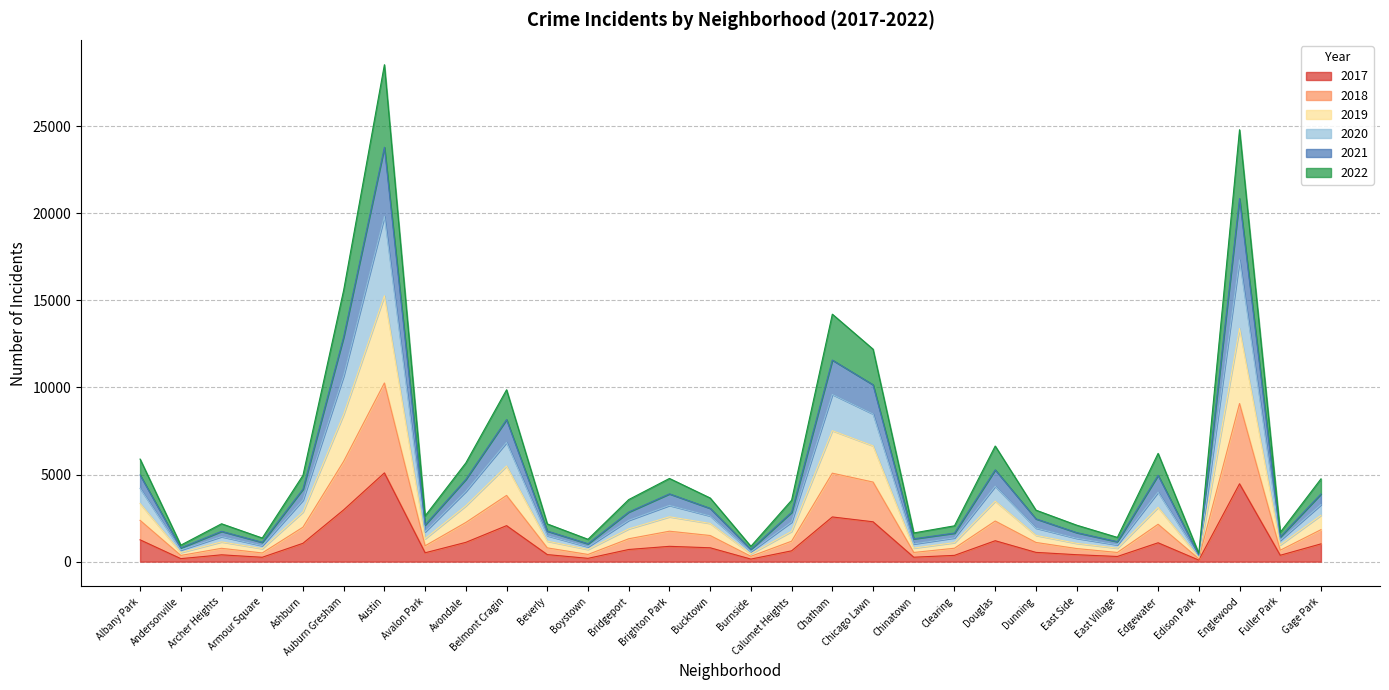

True or false: 2017 has a value of 8459 at Austin.

False